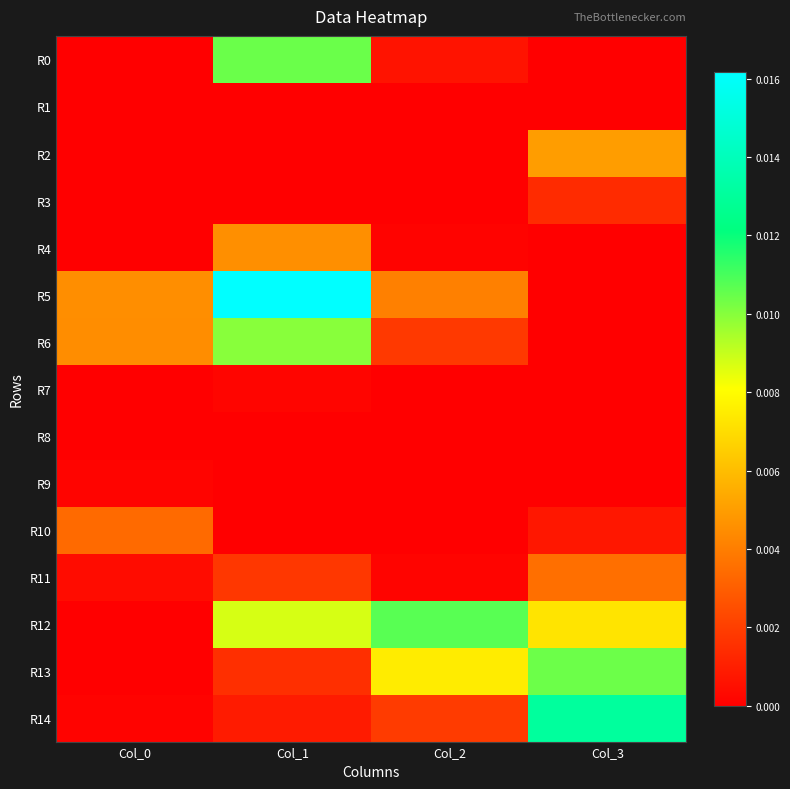

Which series has the largest total across all categories?

R12